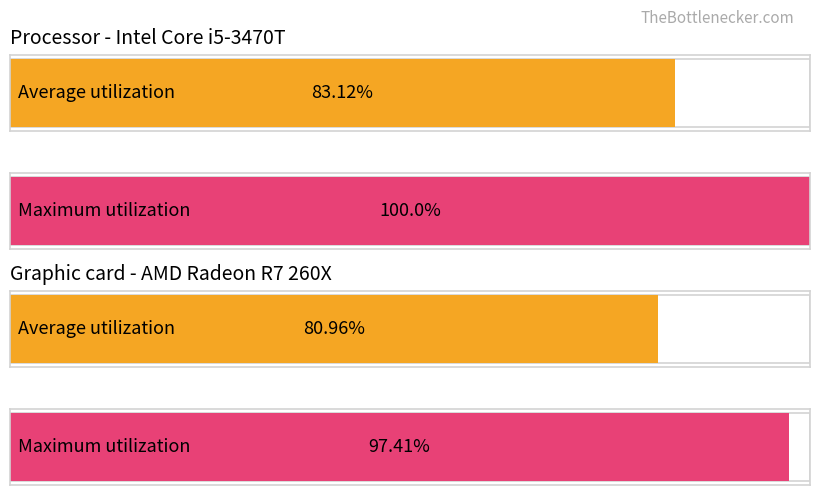

The Times series shows 4.7 at 5000. True or false?

False